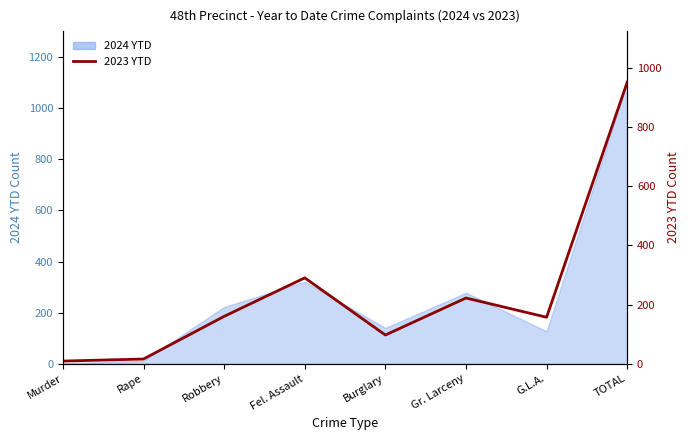

The chart shows a value of 16 at Murder. True or false?

False